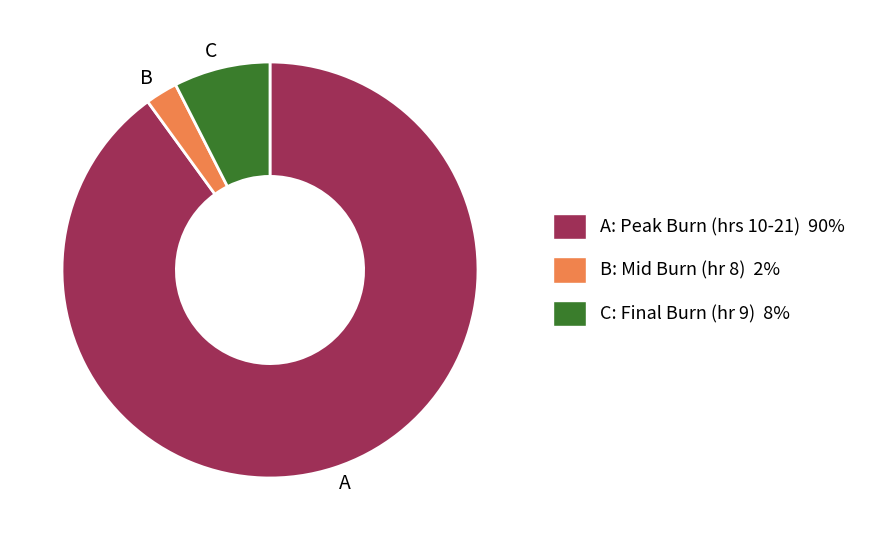

Is there any slice that represents more than half of the pie?

Yes